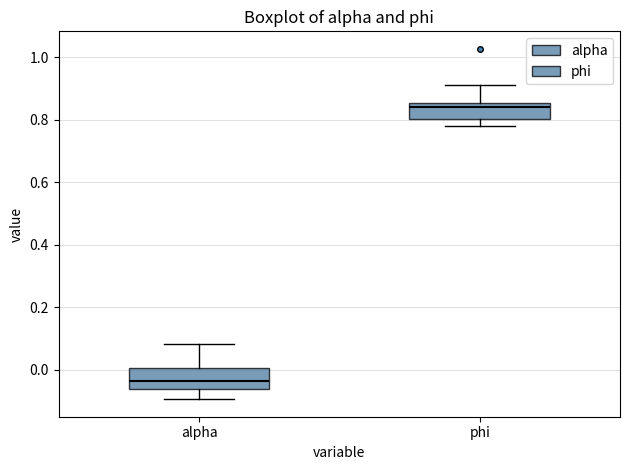

Where does the lower whisker of the box for alpha end on the y-axis? The values are not printed on the chart, so give them approximately, as read against the axis.

-0.10